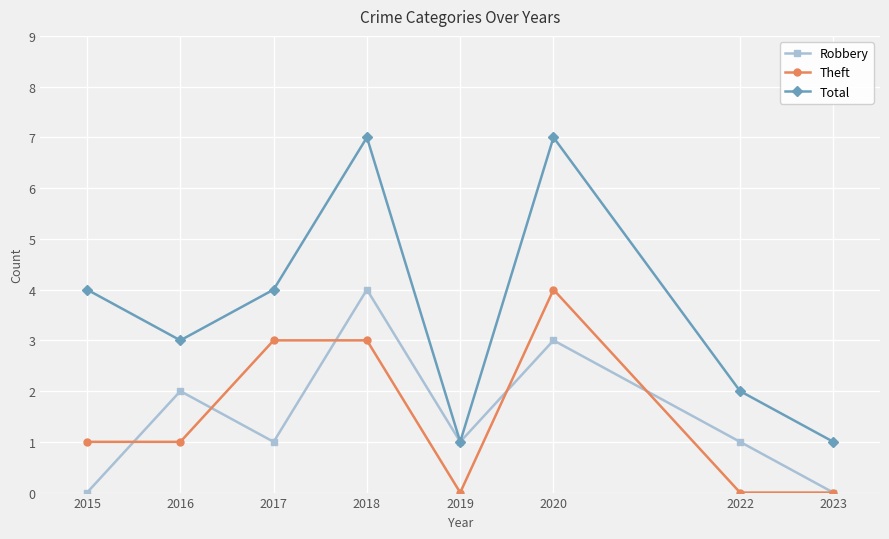

Which category has the highest value in the Theft series?

2020